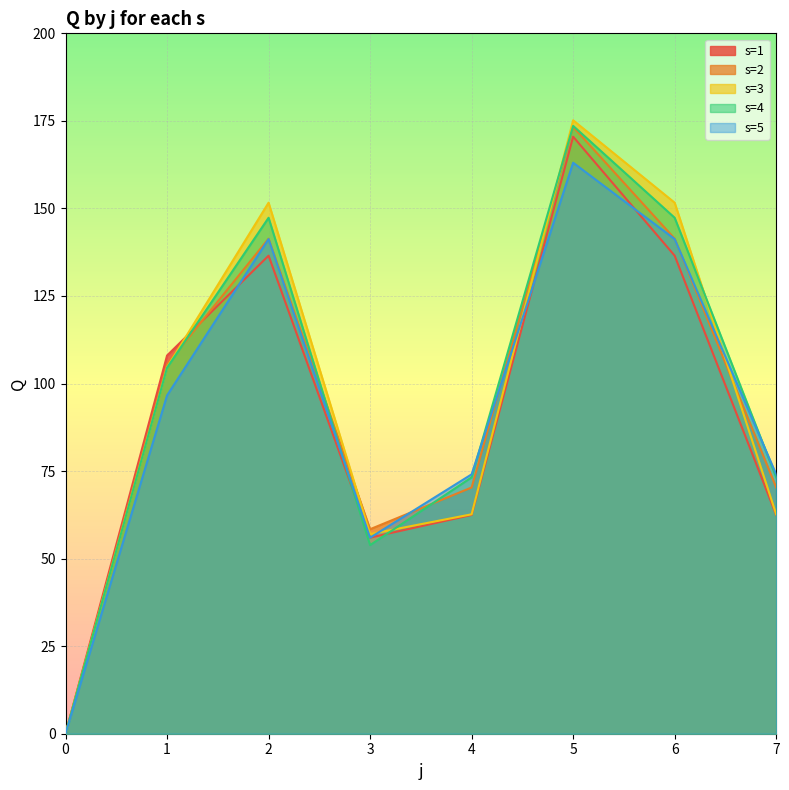

Which series has the largest total across all categories?

s=4